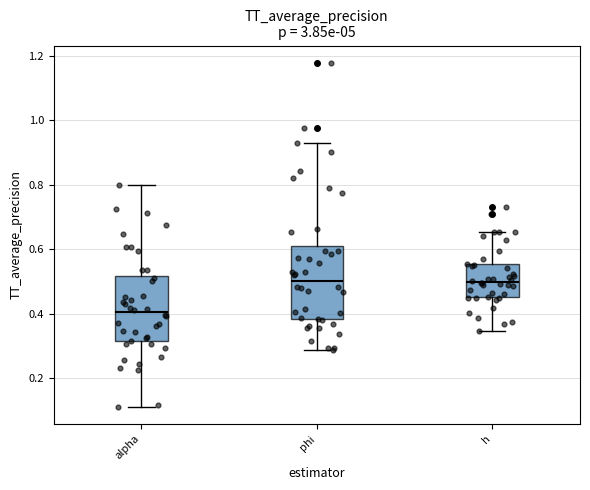

Where is the lower edge of the box for alpha on the y-axis? The values are not printed on the chart, so give them approximately, as read against the axis.

0.32